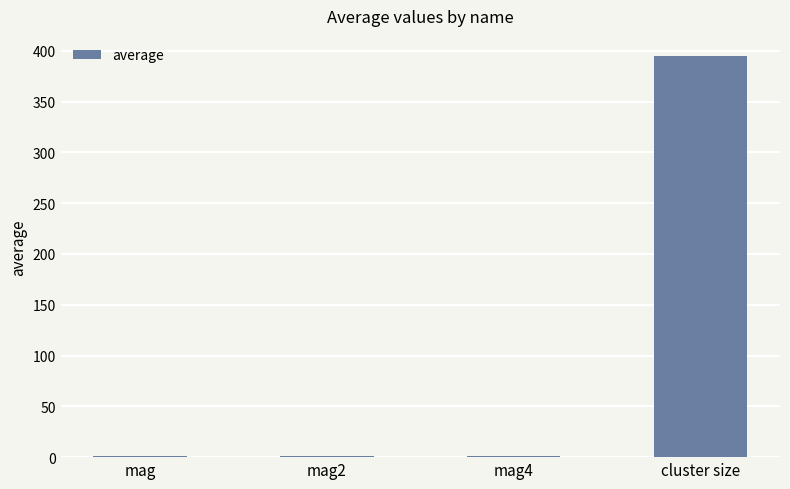

Between cluster size and mag4, which is larger?

cluster size